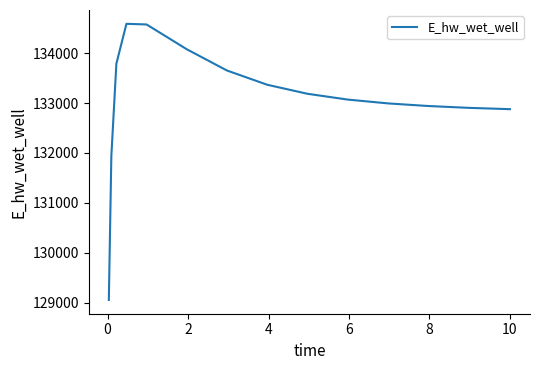

What is the smallest value displayed?

129055.2